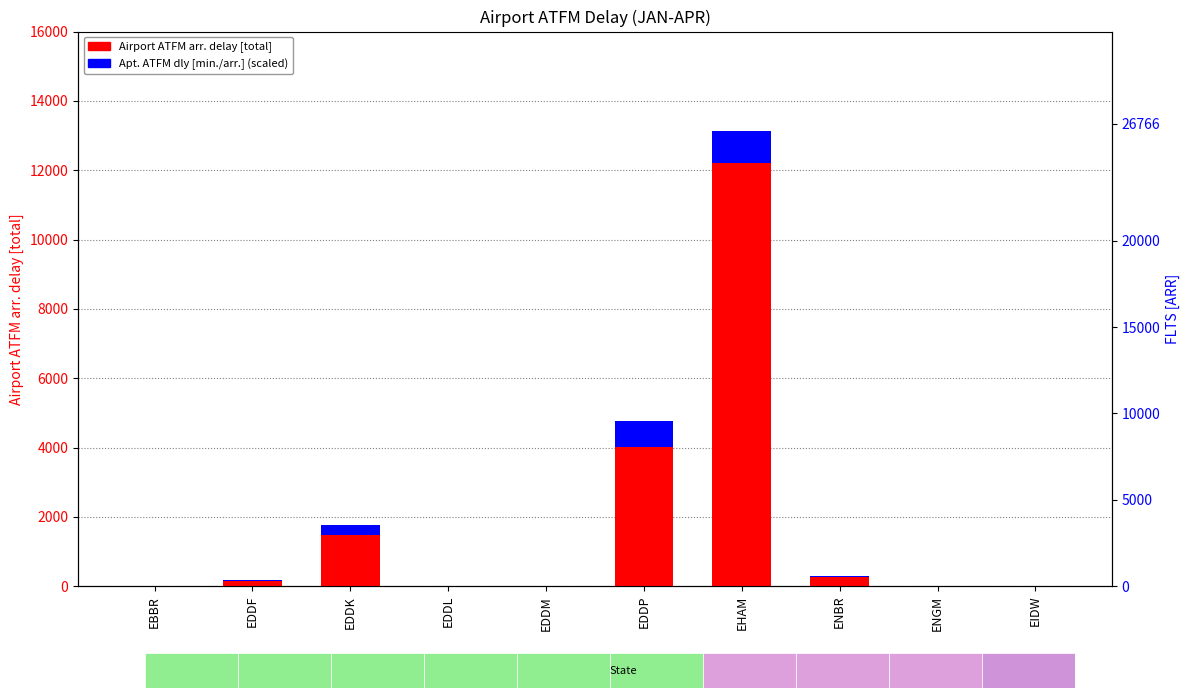

What is the label of the 2nd bar from the left?

EDDF